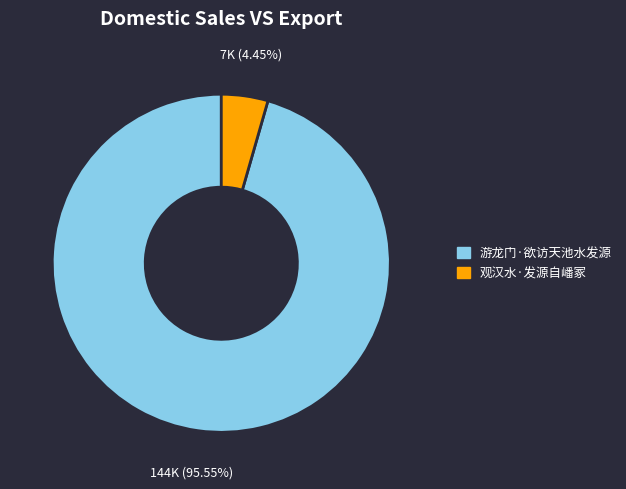

What is the total percentage of 游龙门·欲访天池水发源 and 观汉水·发源自嶓冢?

100.0%